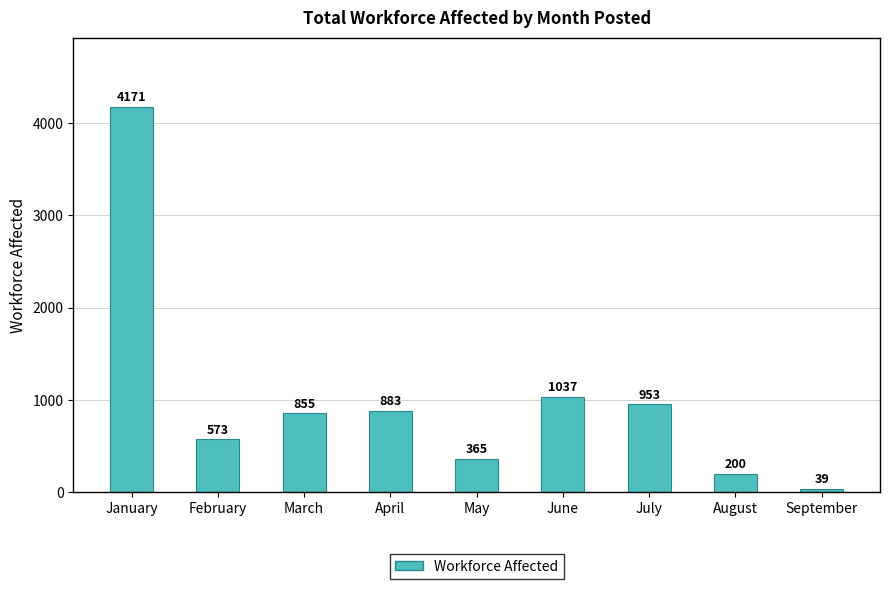

List the labels in order of value, smallest first.

September, August, May, February, March, April, July, June, January